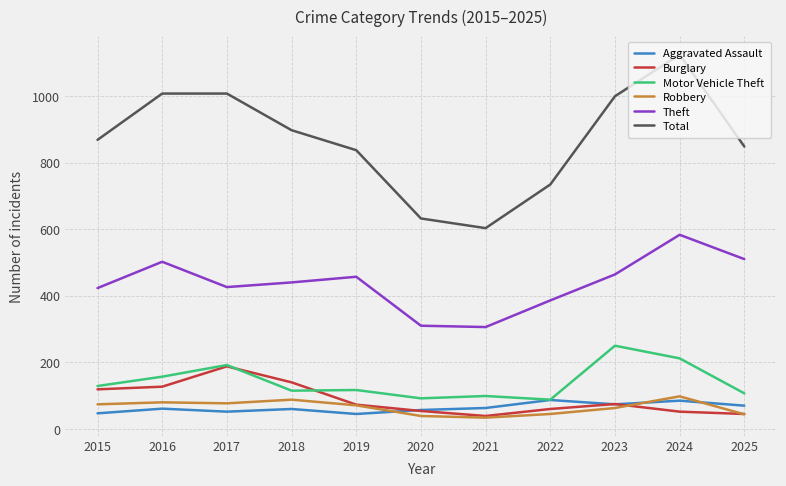

True or false: Motor Vehicle Theft and Total cross at least once.

False